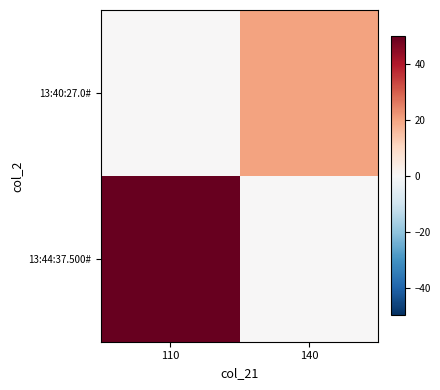

Reading left to right, transcribe all the data shown in this chart.

13:40:27.0#: 110=0	140=20
13:44:37.500#: 110=50	140=0